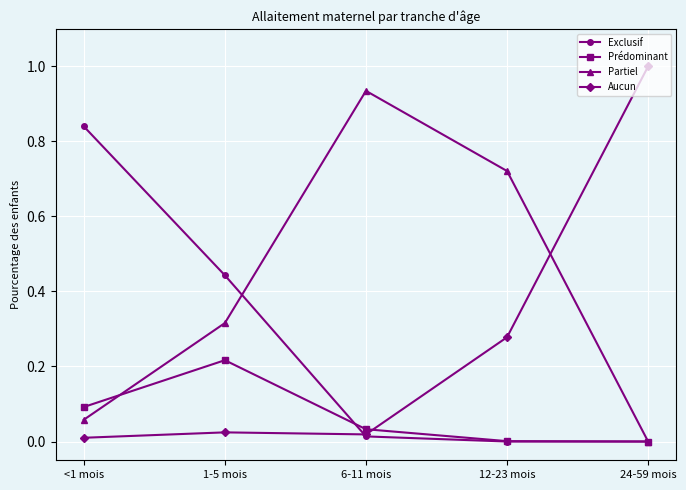

True or false: Partiel has more than 1 interior local peaks.

False